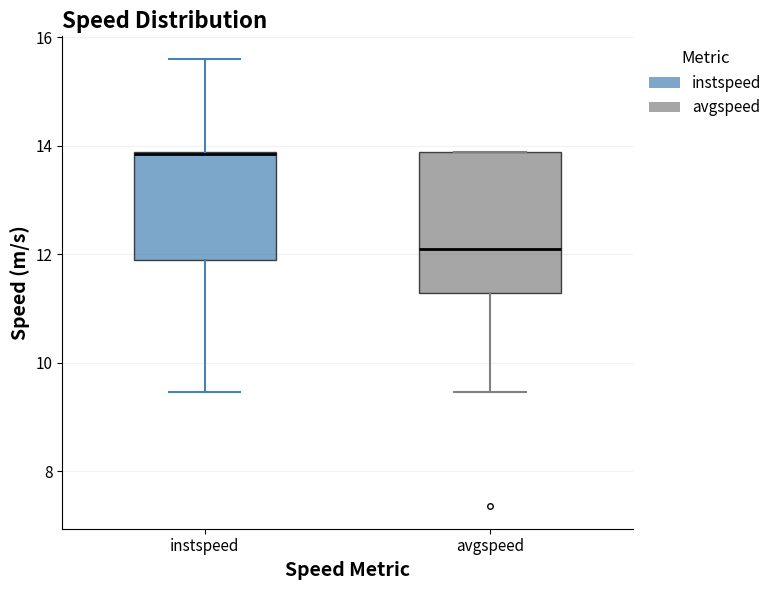

Reading left to right, read every box against the y-axis: the position of its median line, the range the box covers, and the ends of its whiskers. The values are not printed on the chart, so give them approximately, as read against the axis.

instspeed: median 13.8, box 11.8 to 13.8, whiskers 9.4 to 15.6
avgspeed: median 12.2, box 11.2 to 13.8, whiskers 9.4 to 13.8